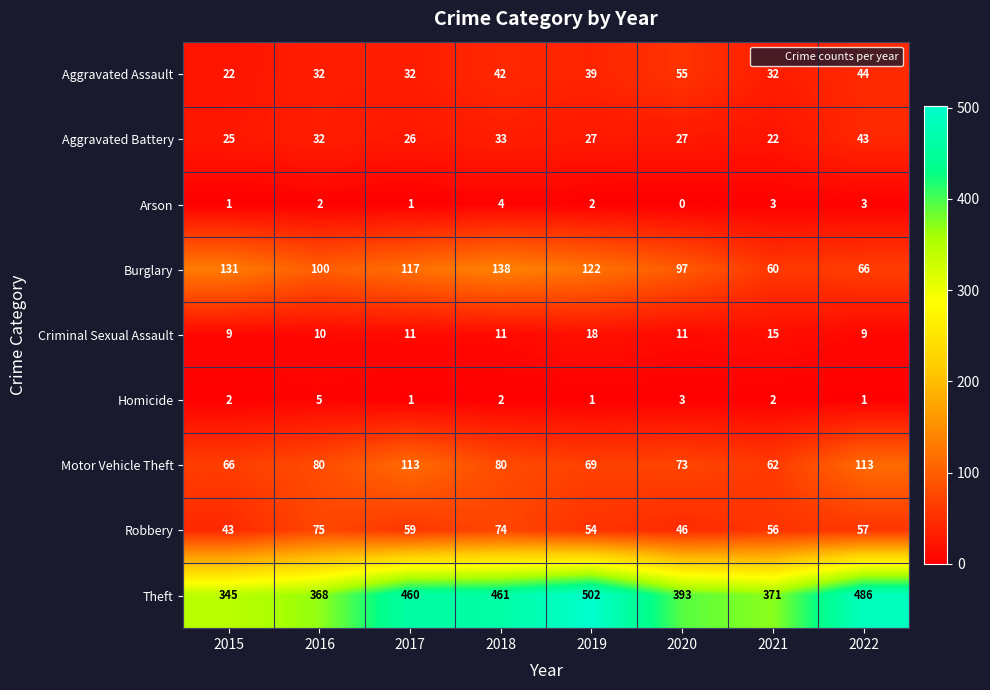

Between 2016 and 2021, which series saw the biggest shift?

Burglary